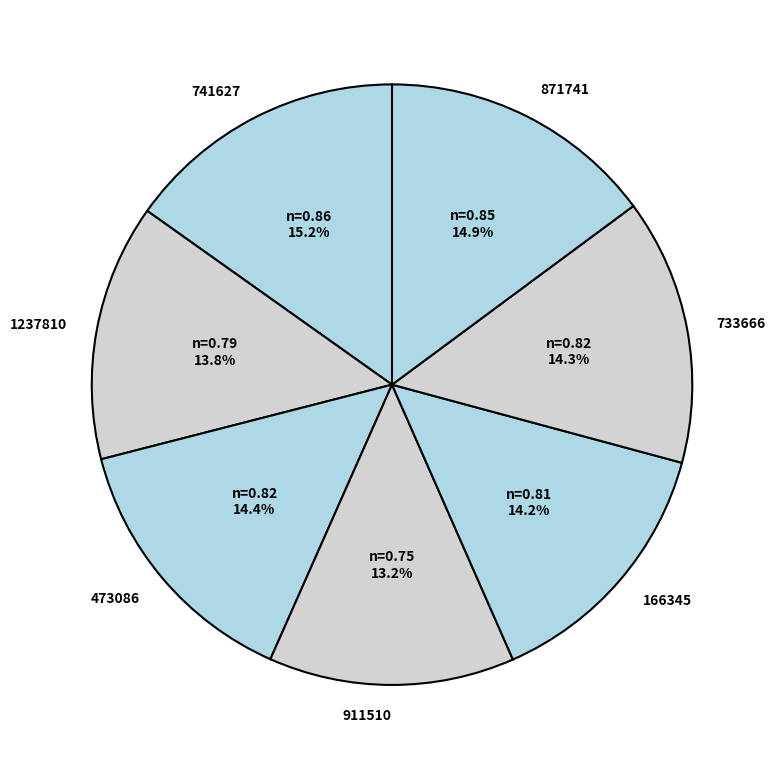

Is there a majority slice in this chart?

No